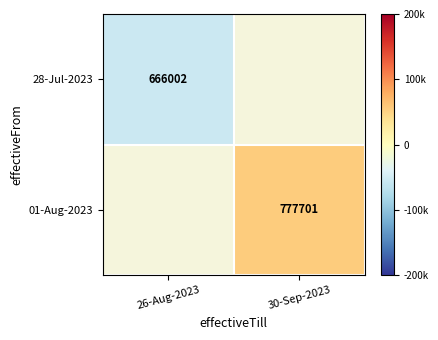

True or false: 01-Aug-2023 has a value of 94532.6 at 30-Sep-2023.

False